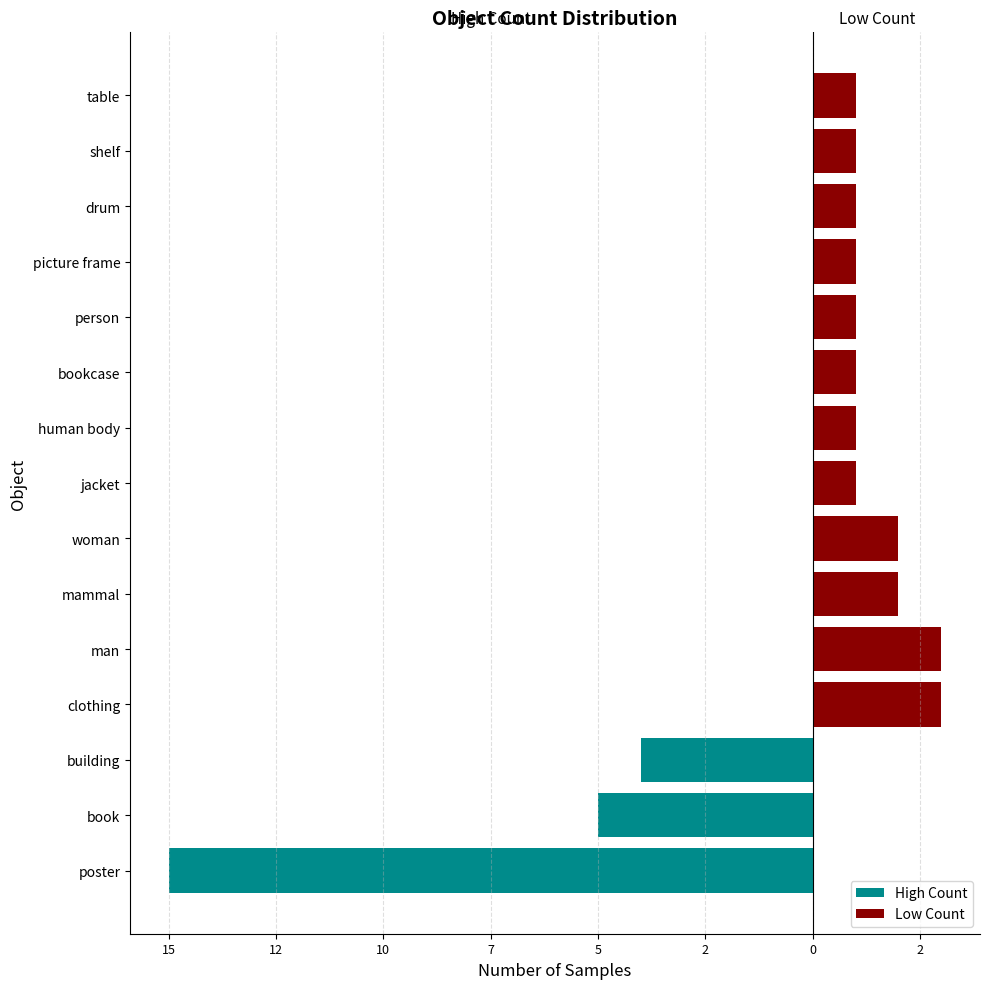

What is the value of the 9th bar from the left?

1